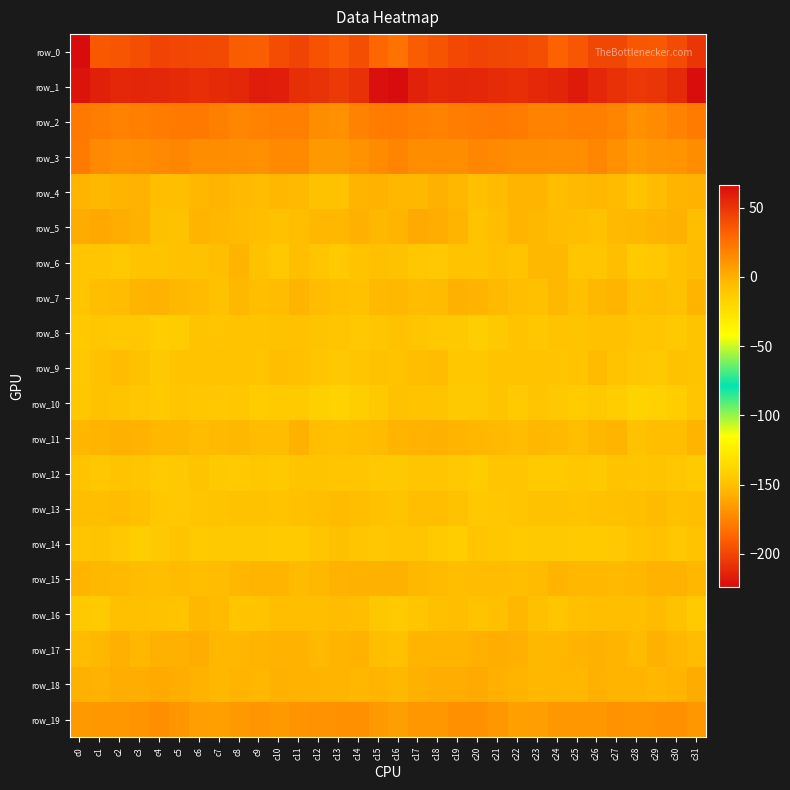

What is the sum of all row_1 values?

1785.9